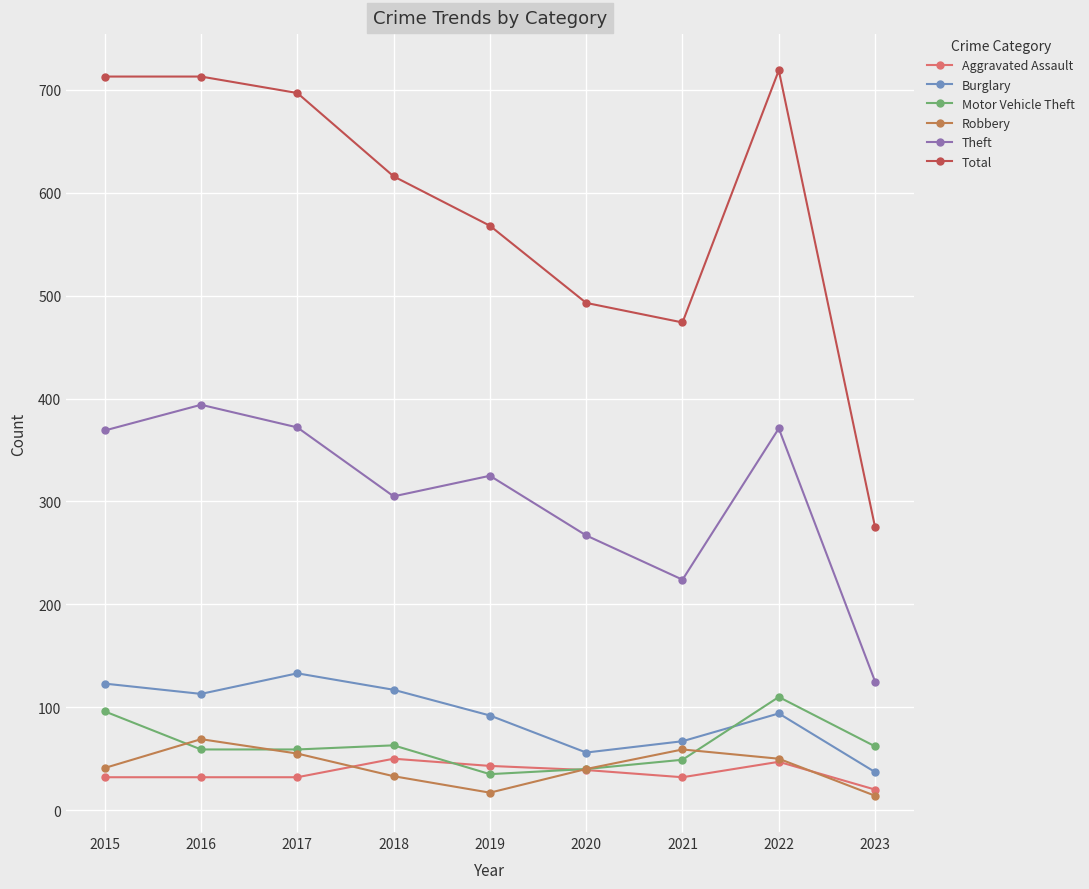

In Burglary, how many points are higher than both neighbors (excluding endpoints)?

2